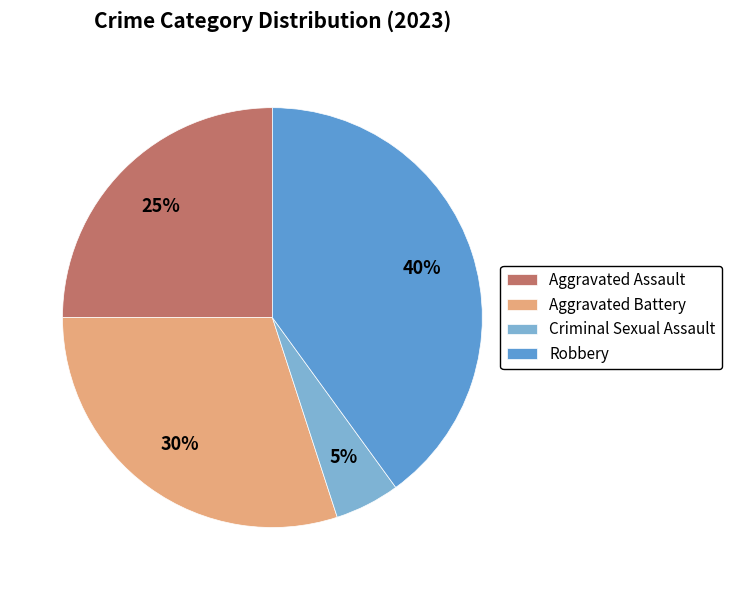

Which slice is the largest?

Robbery